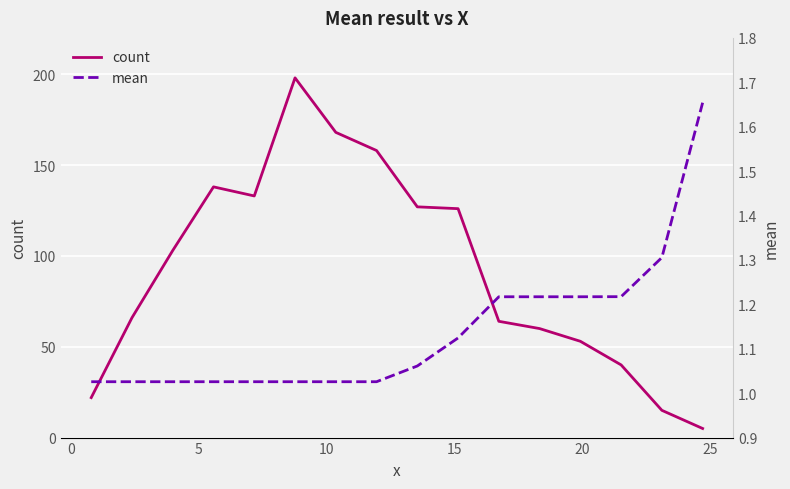

True or false: mean and count cross at least once.

False